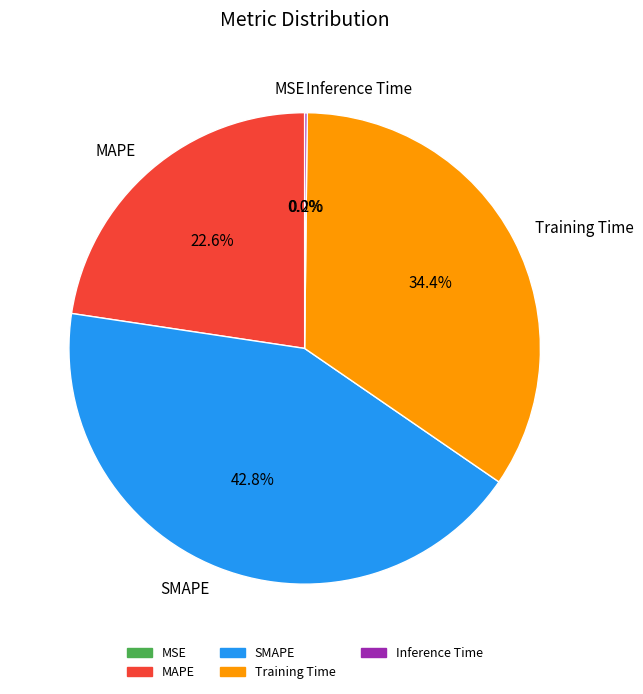

What portion of the pie excludes MAPE?

77.4%